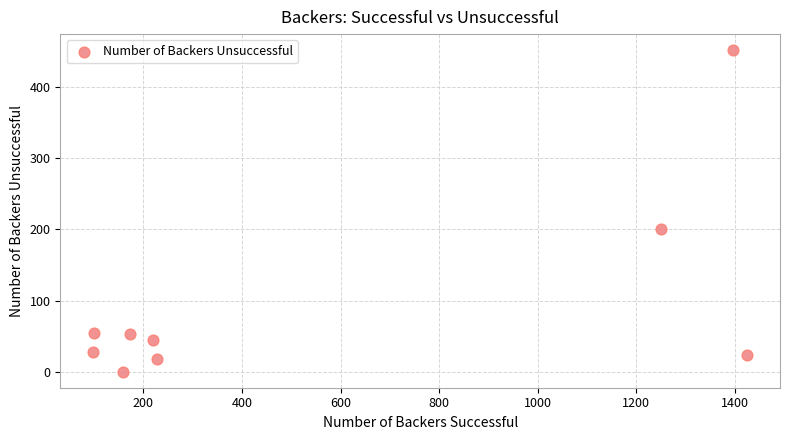

What is the average X value?

561